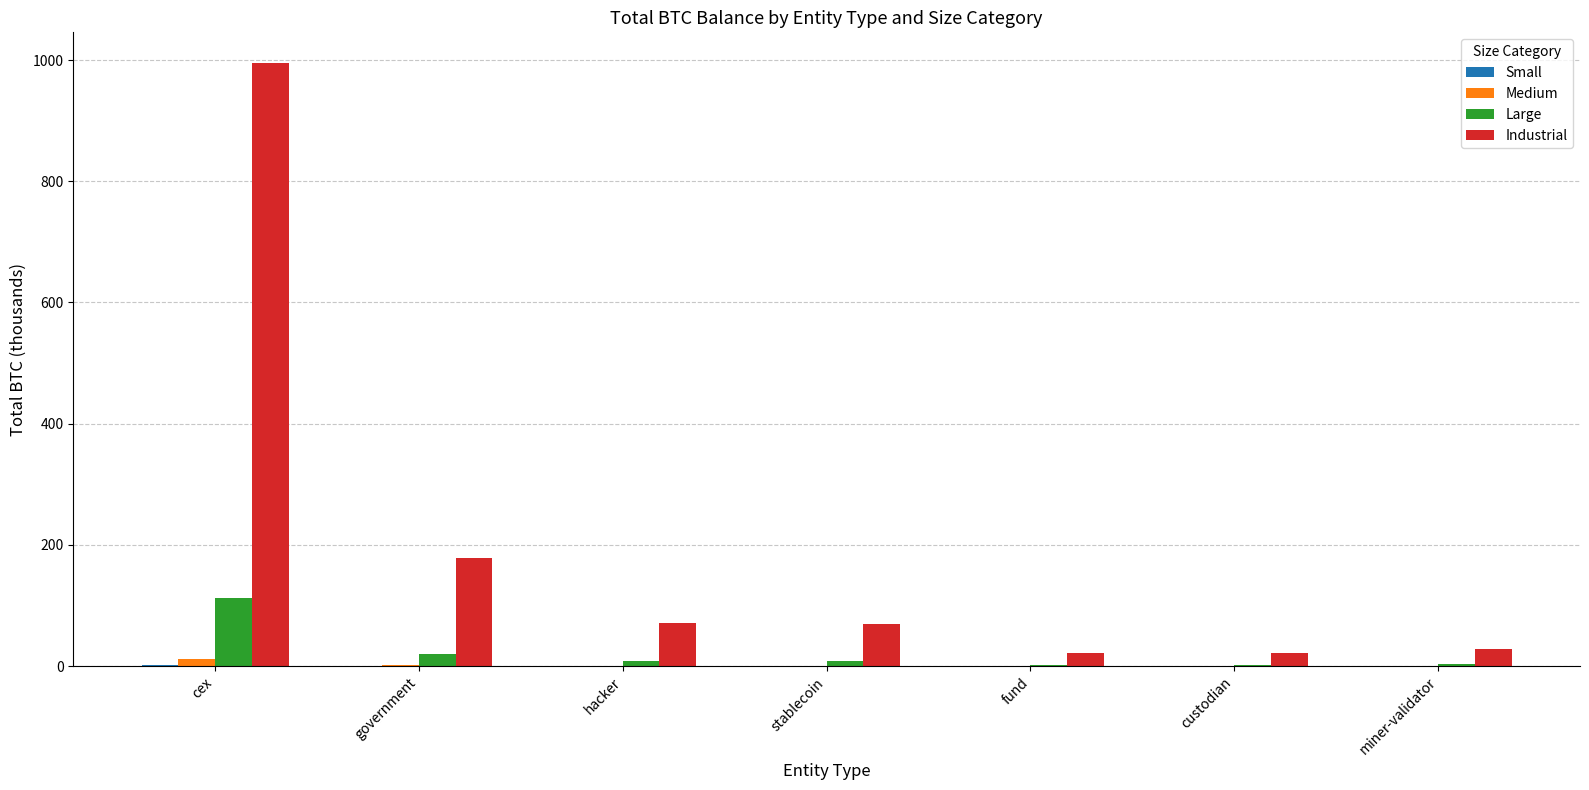

At which category is the sum across all series the highest?

cex